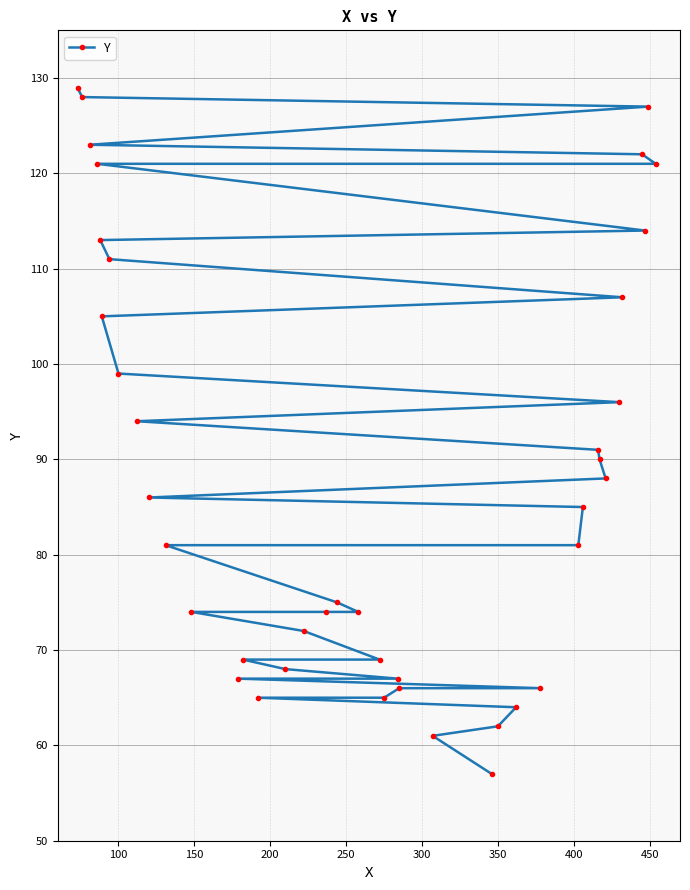

What is the smallest value displayed?

57